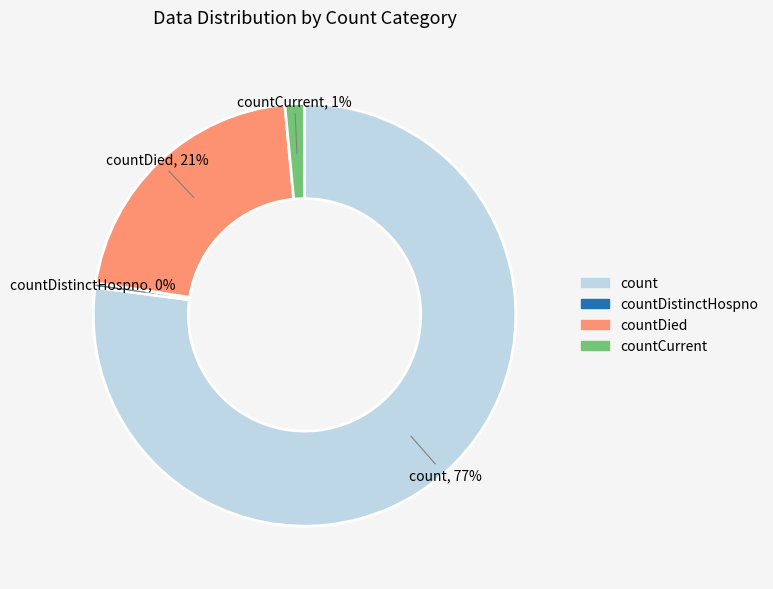

Does any single category account for the majority?

Yes